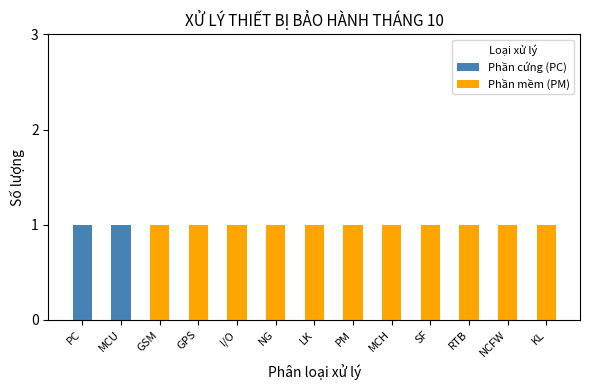

Is it true that Phần cứng (PC) equals 0 at GSM?

True